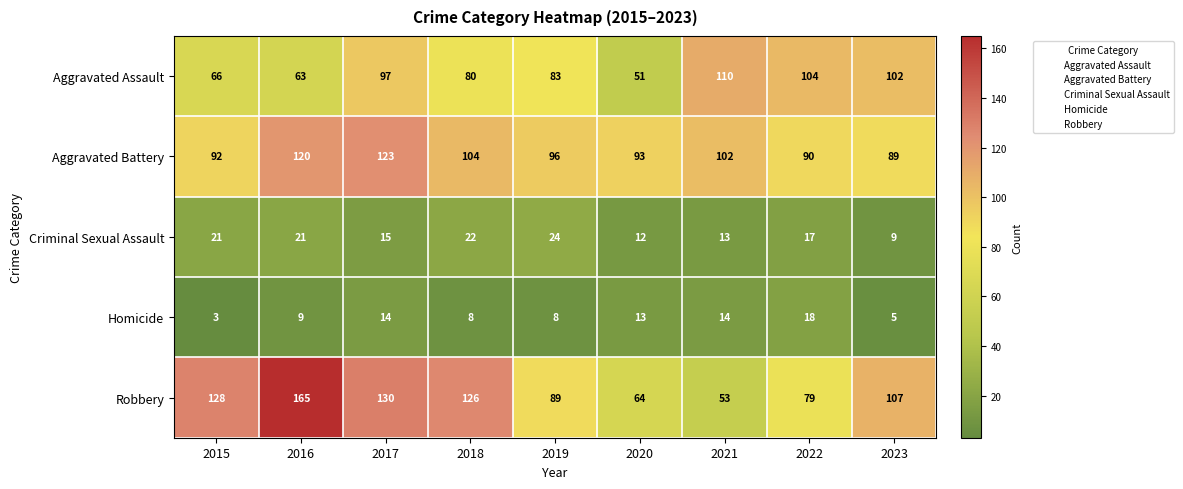

At which label is Aggravated Assault closest to 80?

2018